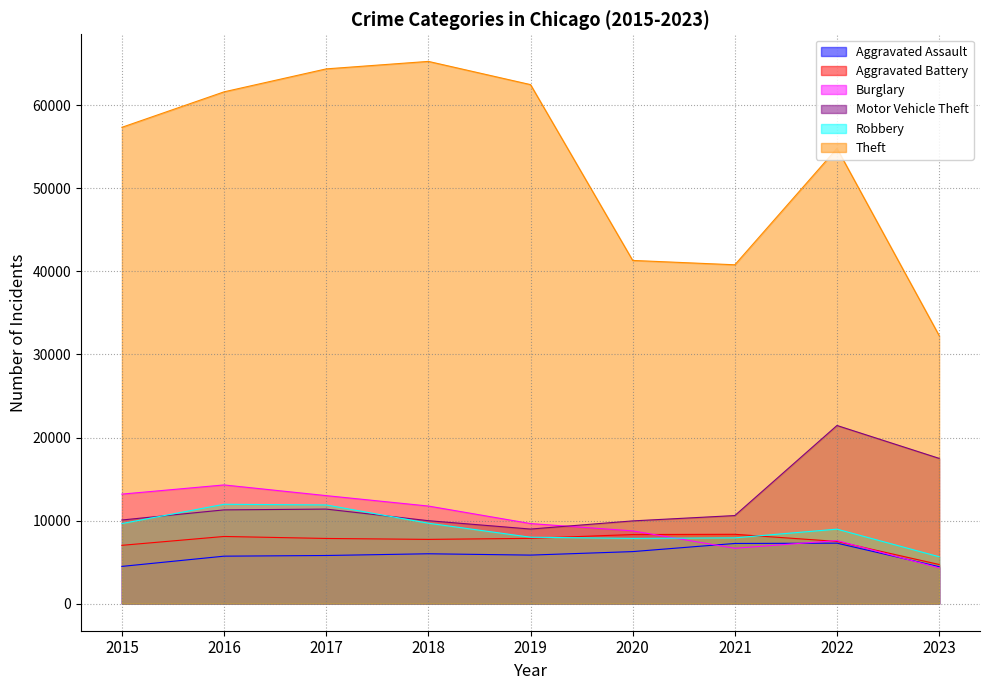

What is the sum of all Aggravated Battery values?

67400